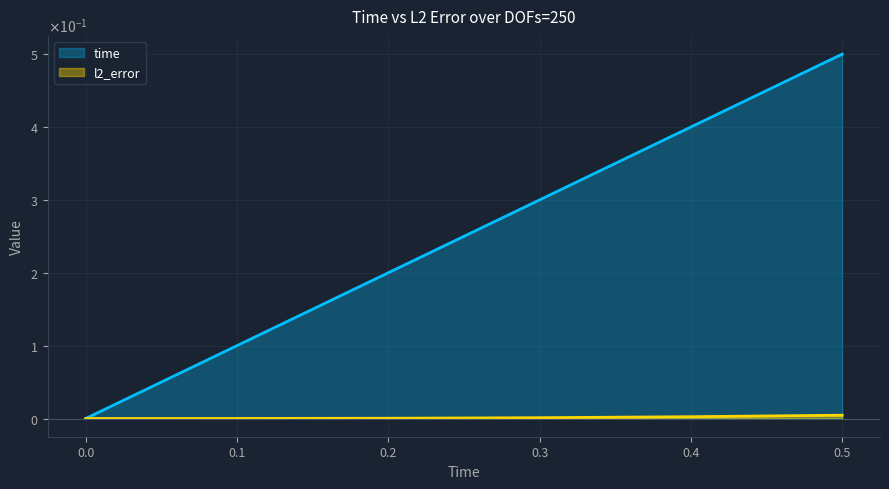

Which has a higher value, 0.1 or 0.5?

0.5